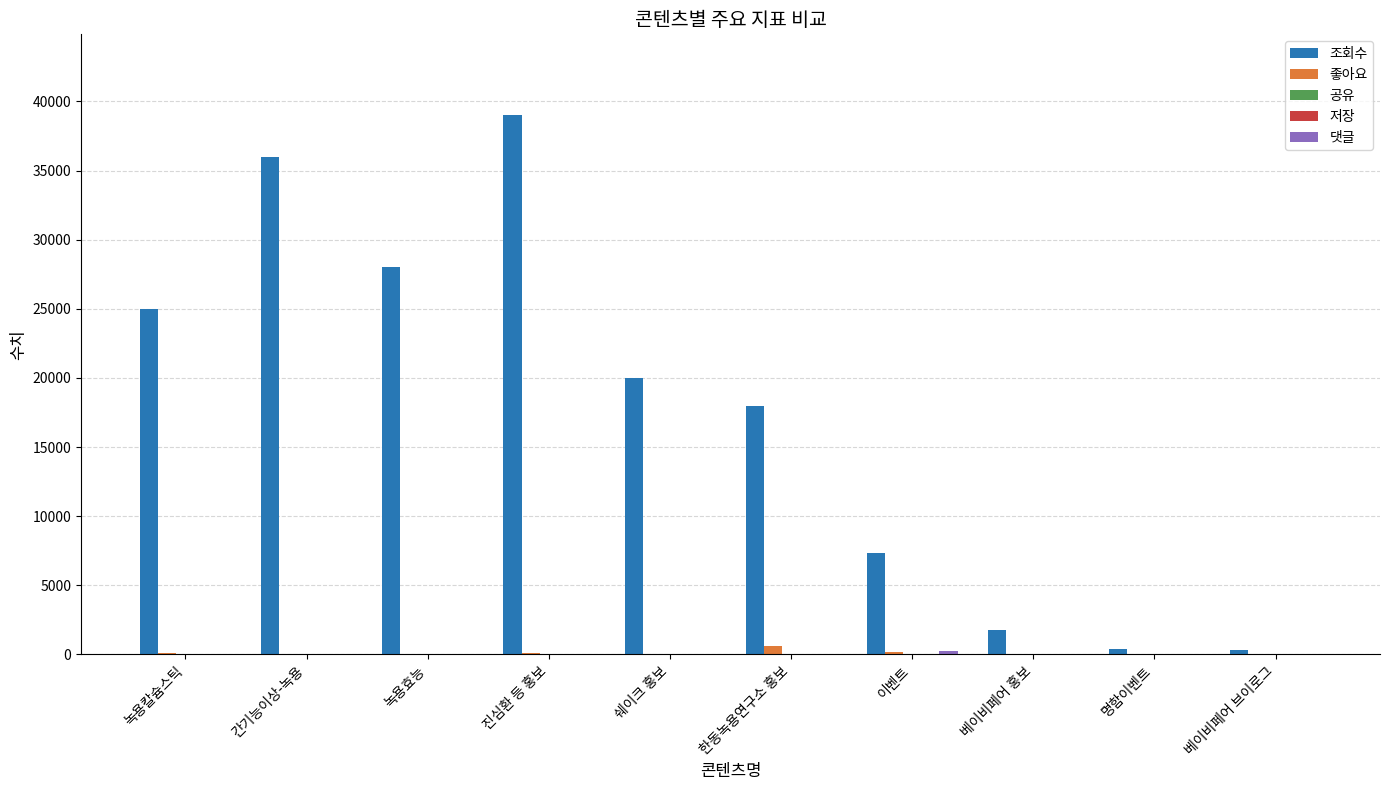

Is it true that 조회수 equals 25000 at 녹용칼슘스틱?

True